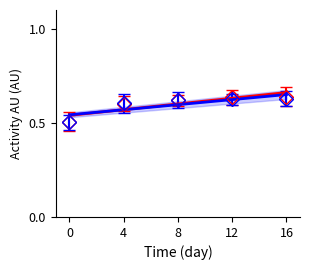

What is the approximate value of Series 1 at 8?

0.6